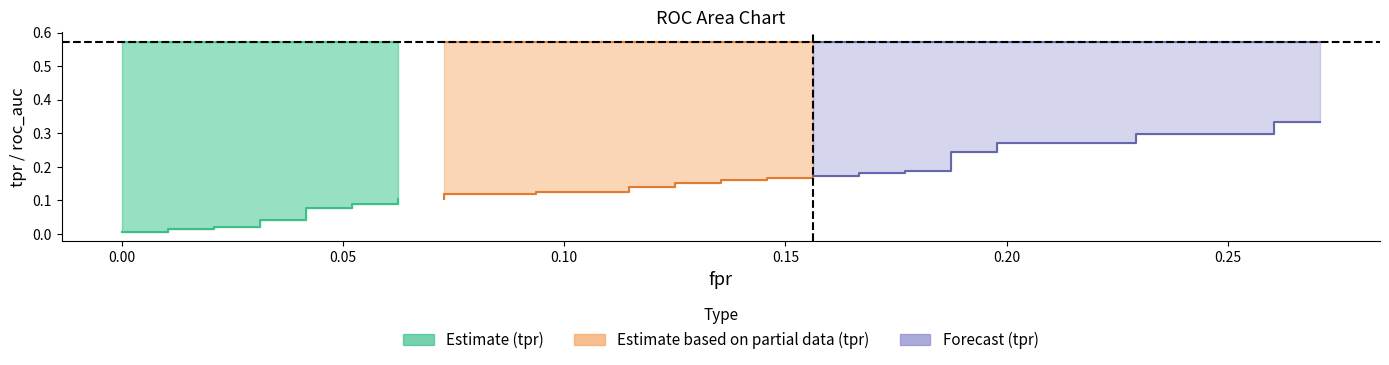

What is the average value of the roc_auc series?

0.6